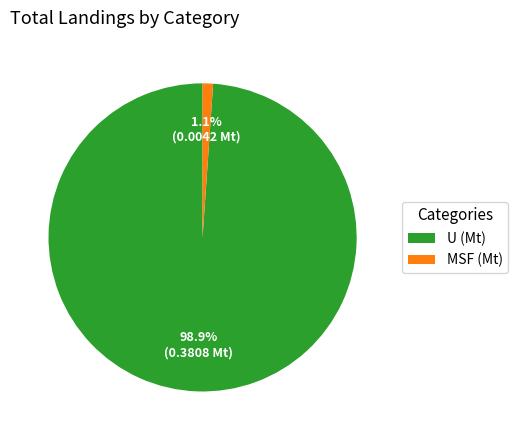

Is the sum of MSF (Mt) and U (Mt) greater than half?

Yes